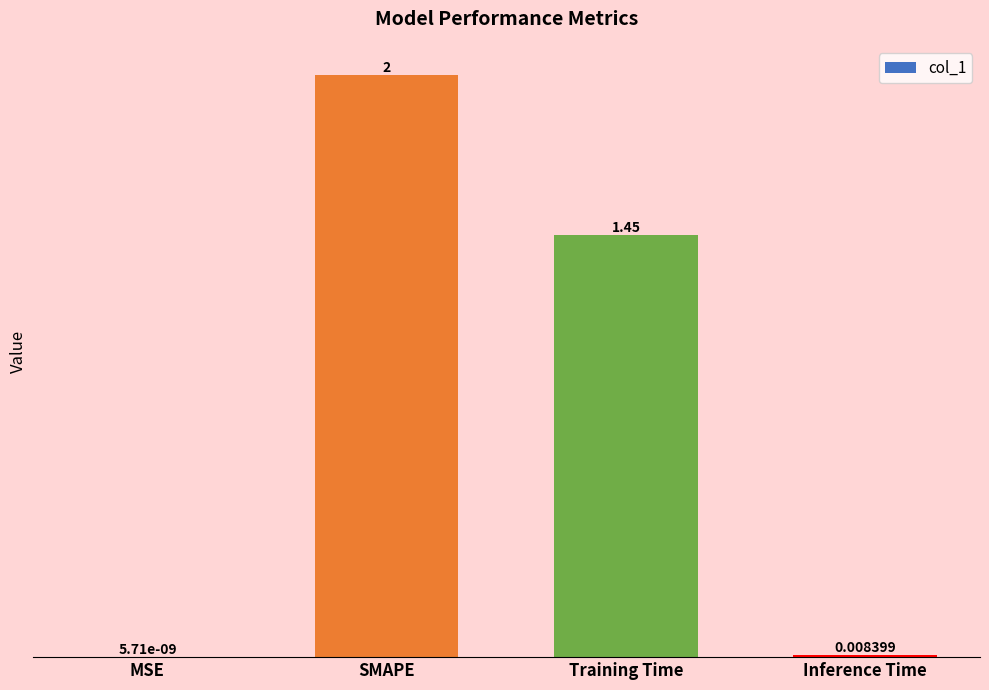

Where is the data nearest to the value 1?

Training Time